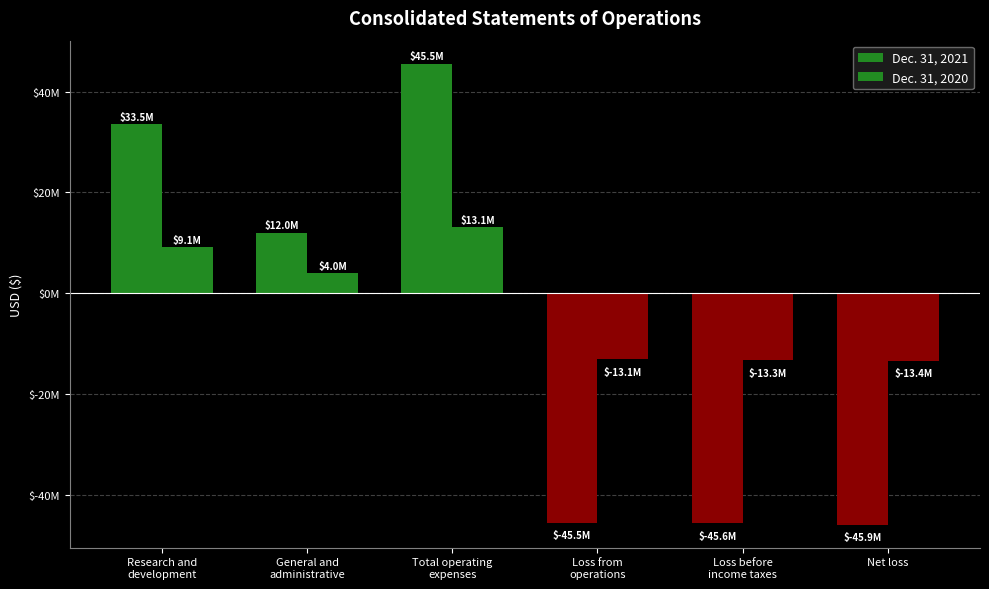

What is the difference between the maximum and minimum values in the Dec. 31, 2020 series?

26487808